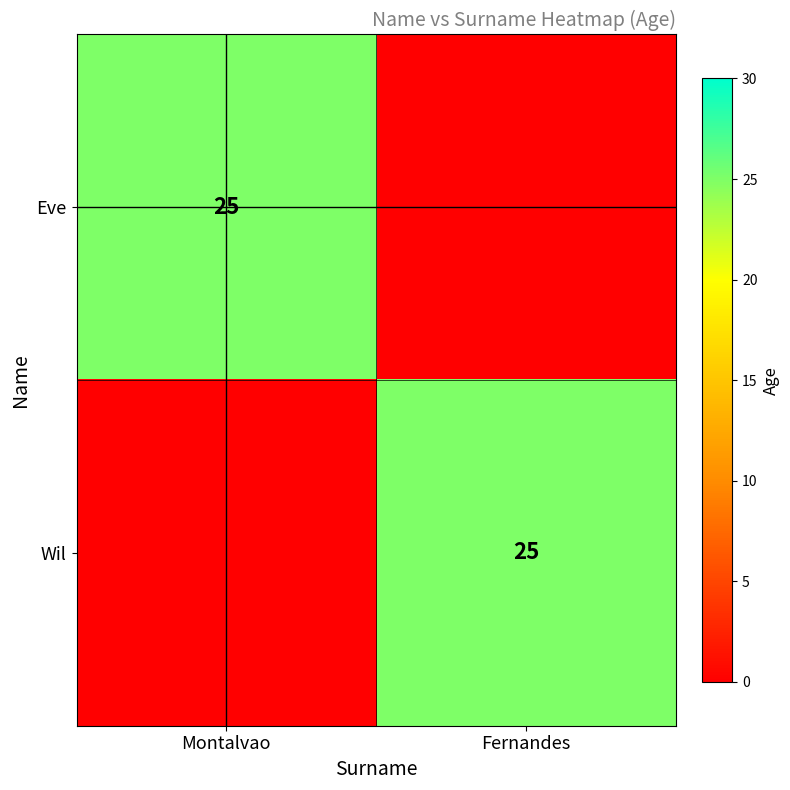

True or false: Wil has a value of 25 at Fernandes.

True